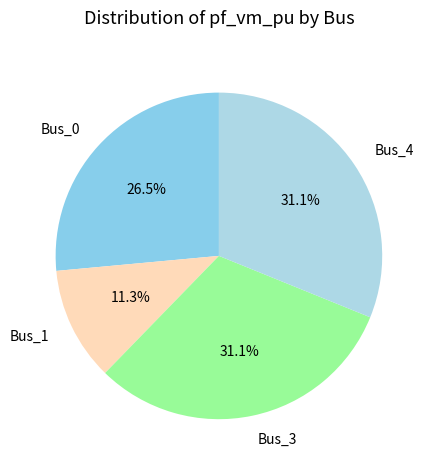

What percentage is NOT represented by Bus_3?

68.9%